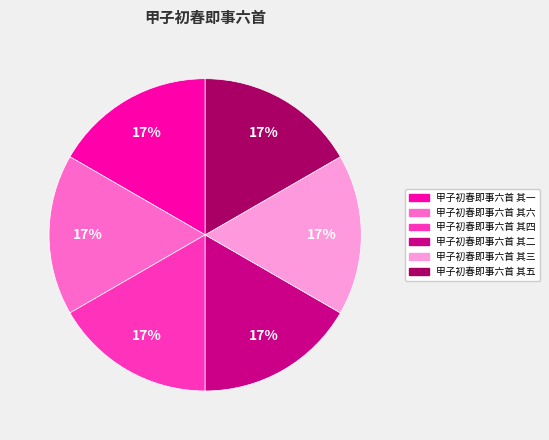

Is it true that 甲子初春即事六首 其一 is 17% of the pie?

True